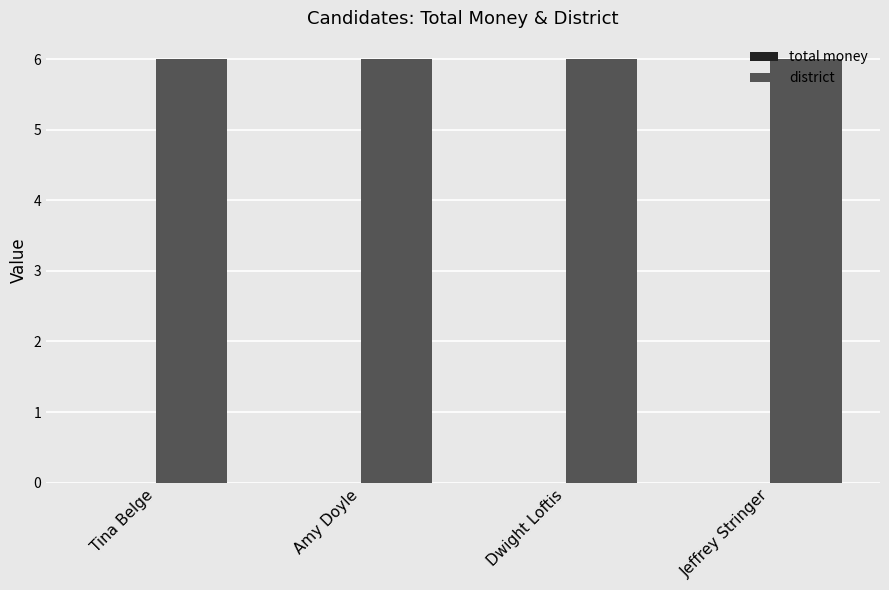

The district series shows 6 at Jeffrey Stringer. True or false?

True